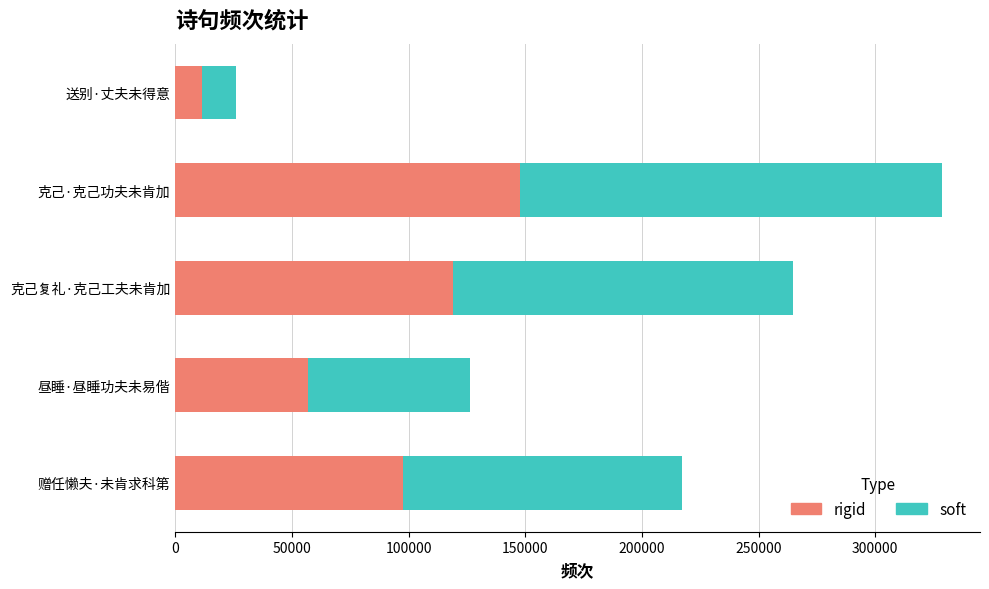

What is the difference between the second highest and minimum values in the rigid series?

107523